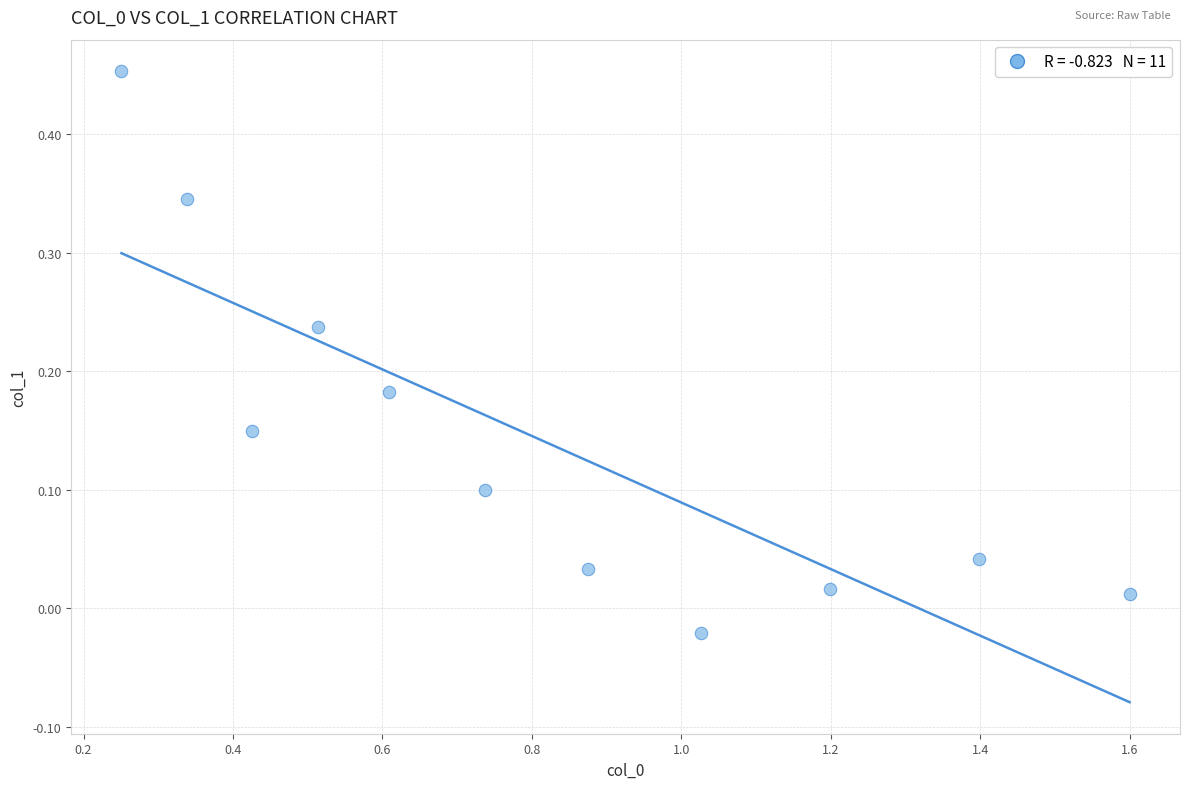

What is the range of X values (max minus min)?

1.3